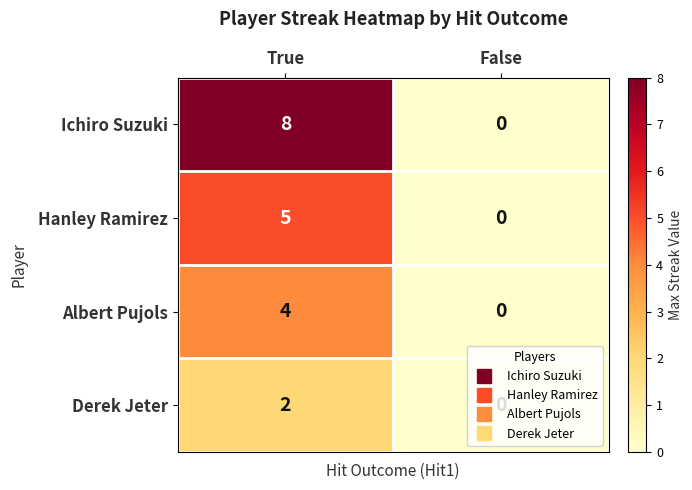

At which category is the sum across all series the highest?

True